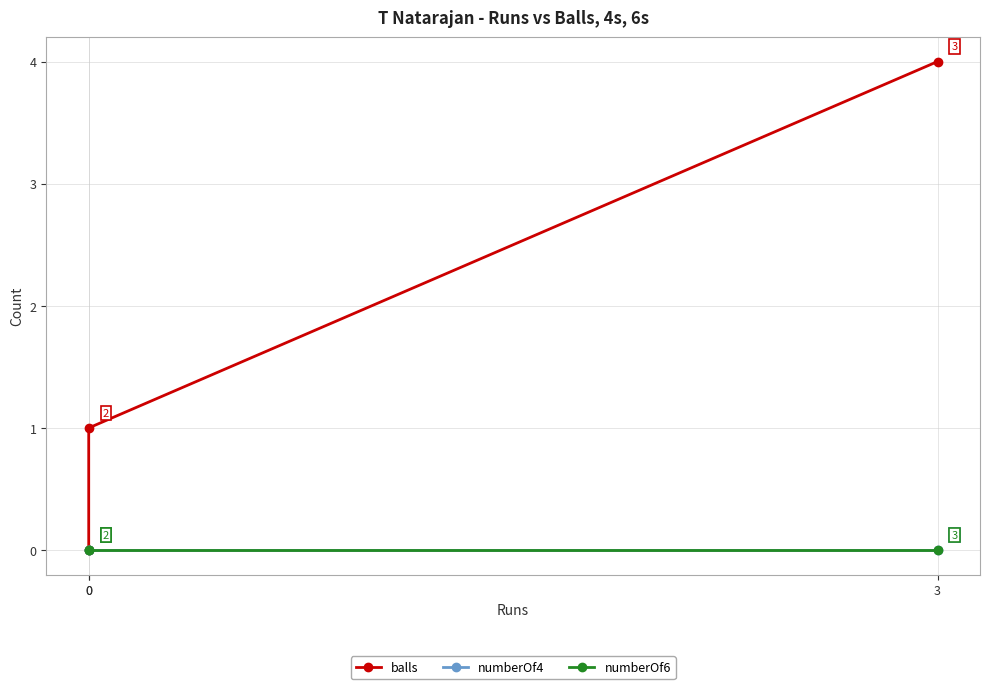

What is the total value across all series at 3?

4